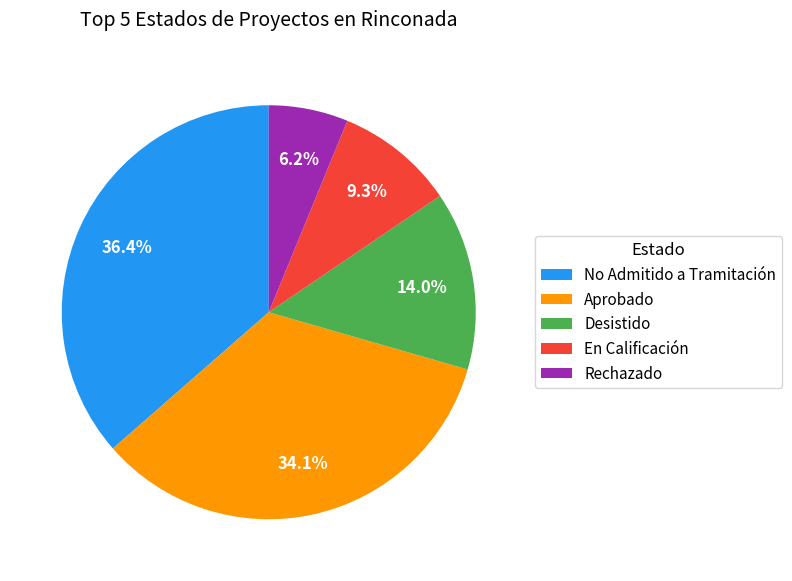

Which category has the biggest portion of the pie?

No Admitido a Tramitación